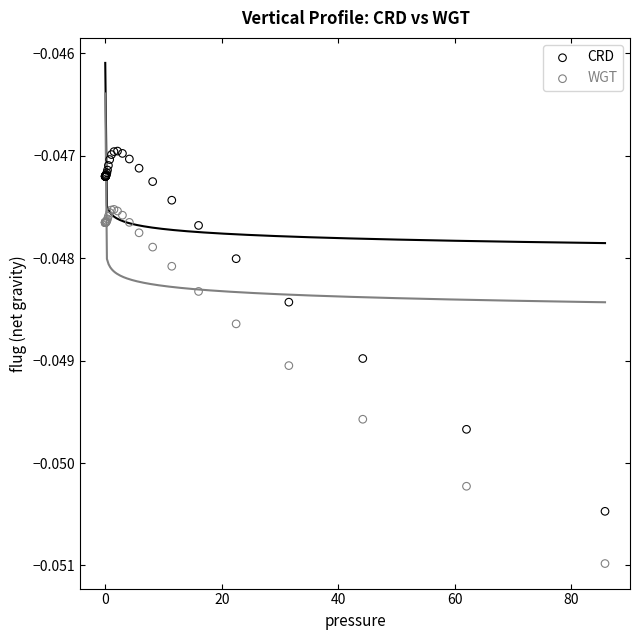

Which series has the largest Y range (max minus min)?

CRD